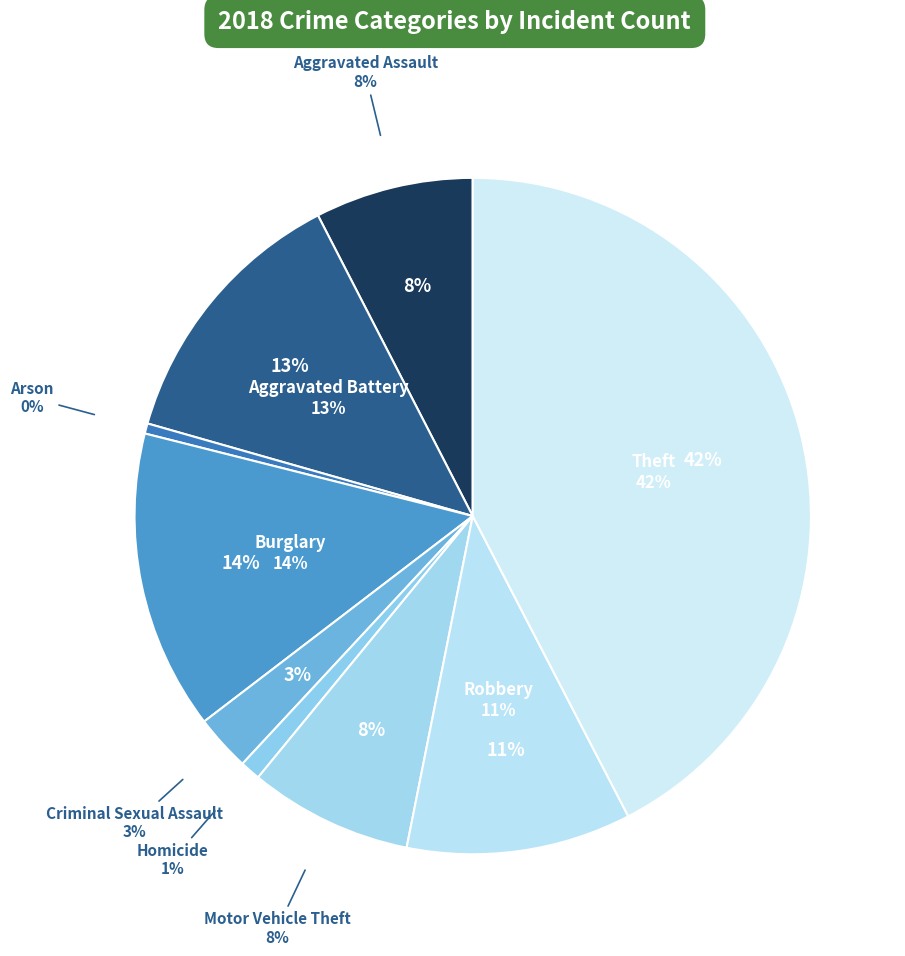

To the nearest percent, what portion does Aggravated Assault represent?

8%